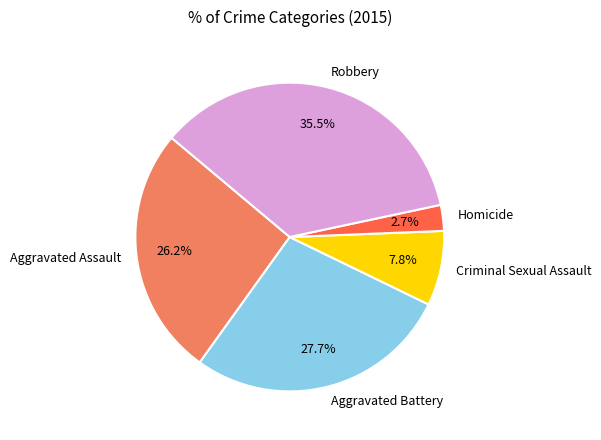

To the nearest percent, what is the combined percentage of Robbery and Homicide?

38%